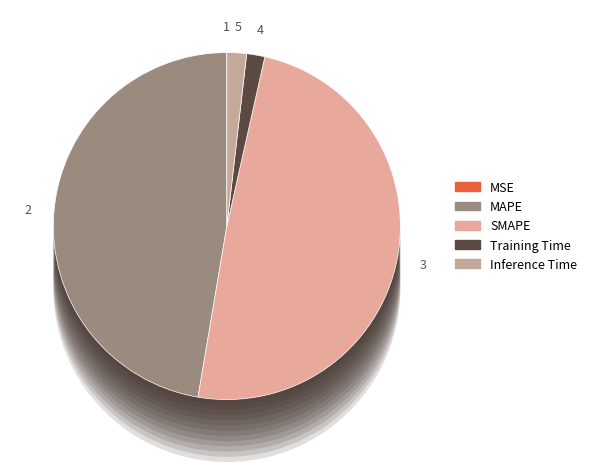

Do Inference Time and Training Time together represent more than half of the pie?

No